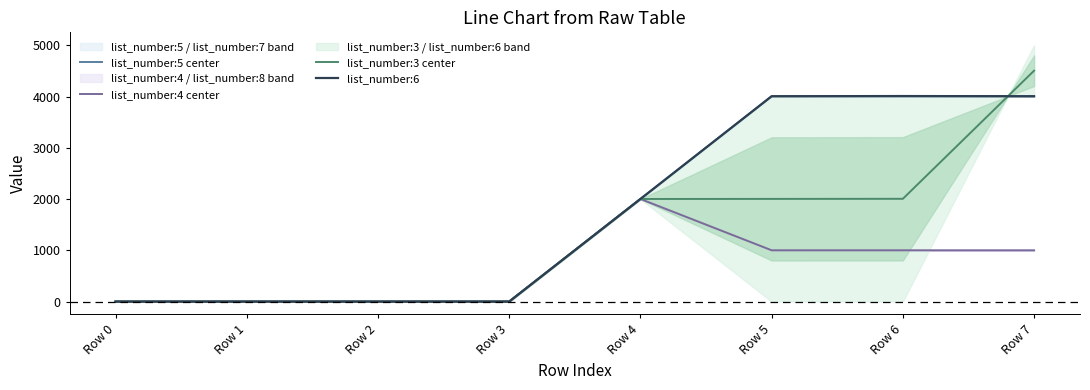

The value of list_number:4 center at Row 0 is 0.0. True or false?

True